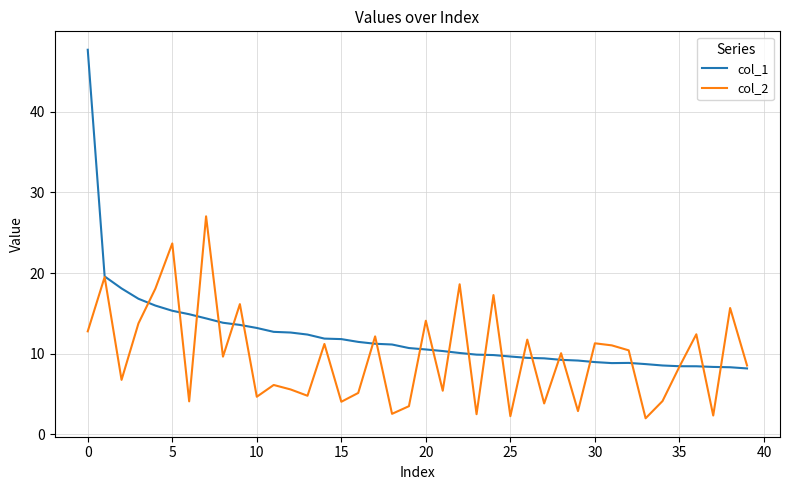

Which series has the largest range (max minus min)?

col_1